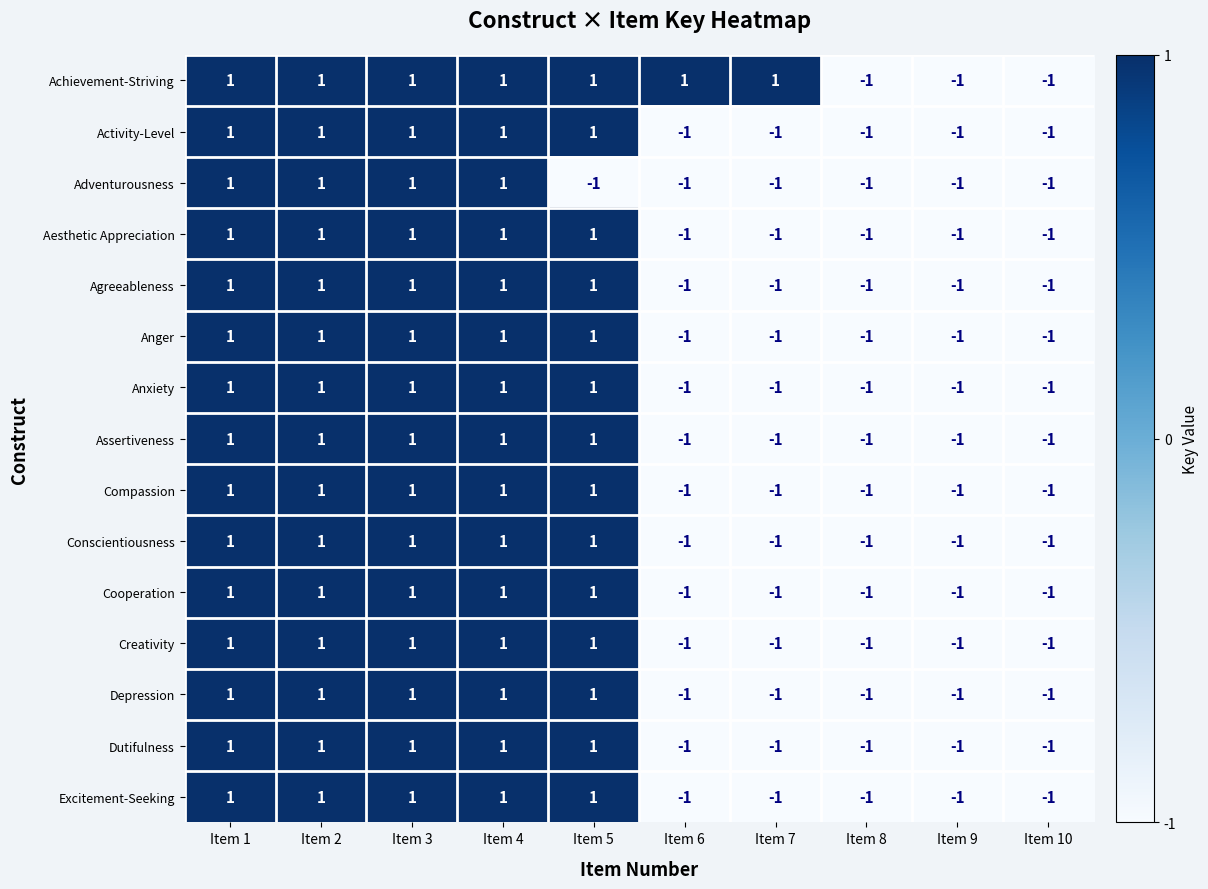

How many series are shown in this chart?

15